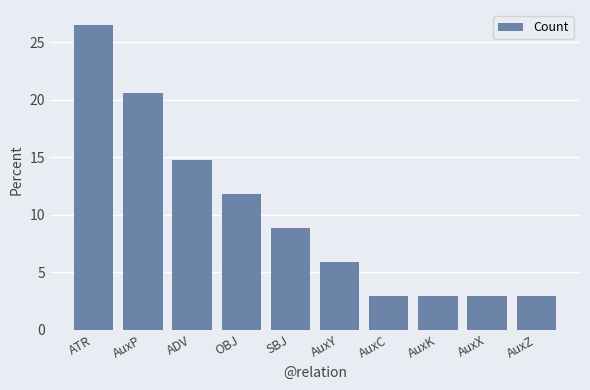

What is the label of the 6th bar from the right?

SBJ